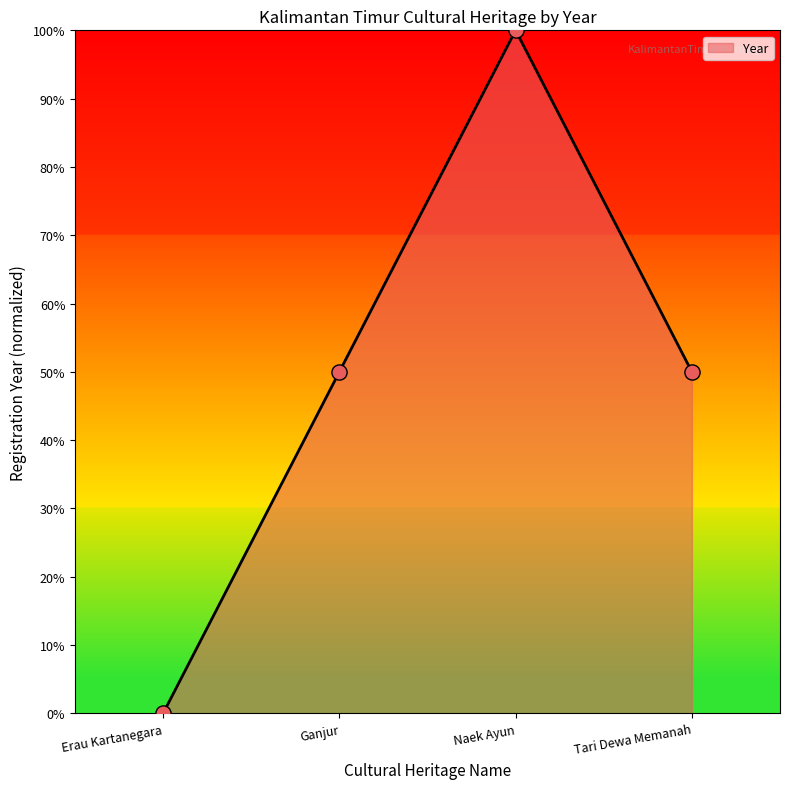

Which has a higher value, Naek Ayun or Ganjur?

Naek Ayun